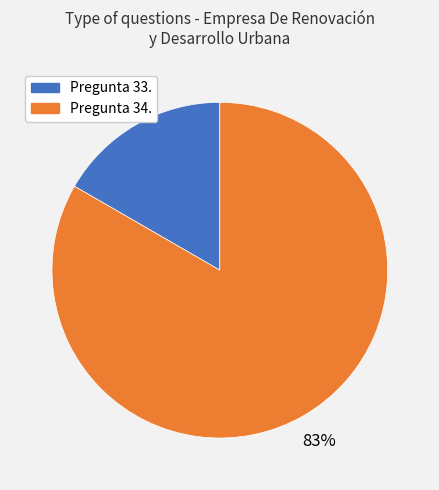

To the nearest percent, what is the average slice percentage?

50%